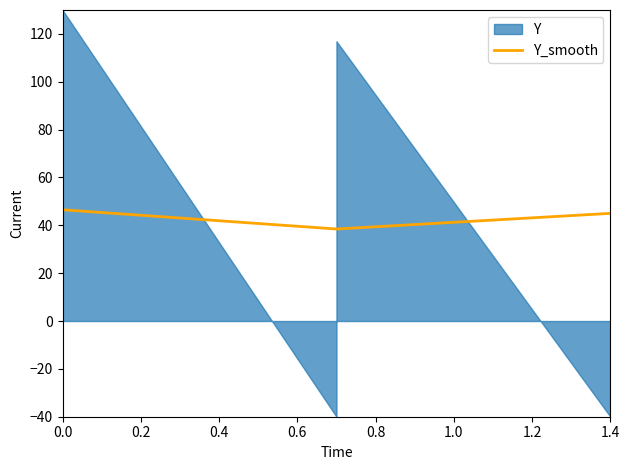

What is the minimum value for Y_smooth?

38.5